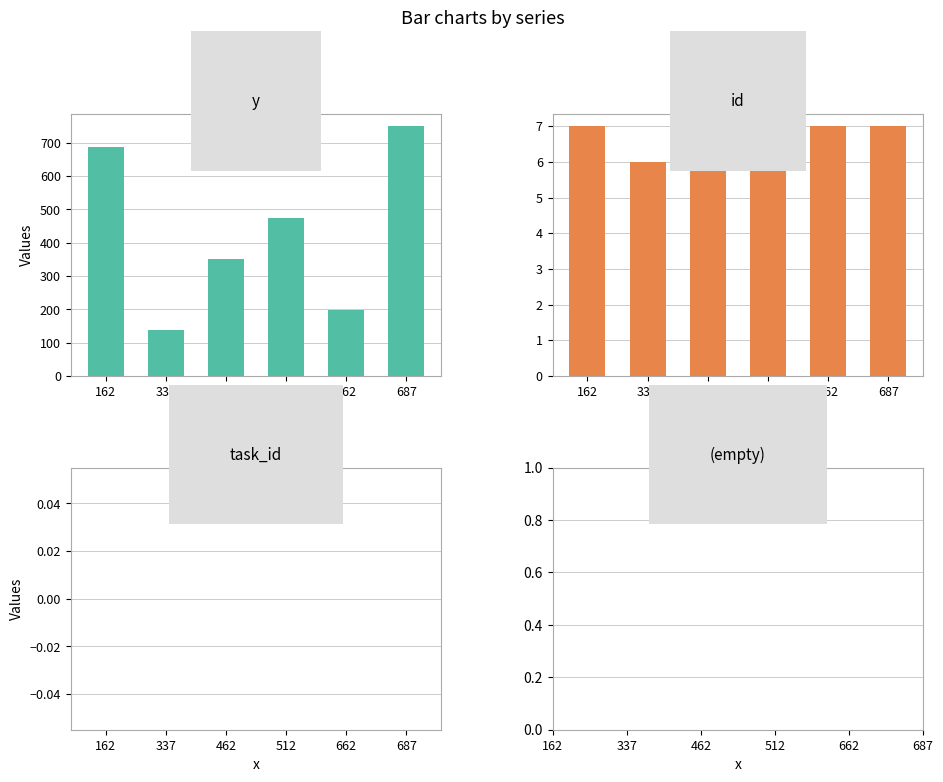

At which category is the sum across all series the highest?

687